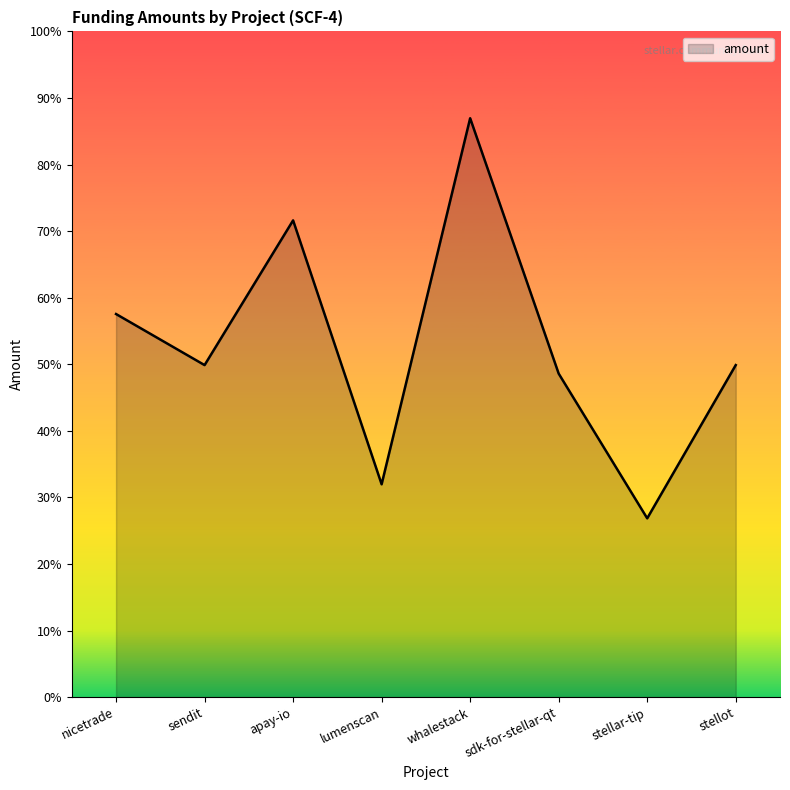

Reading left to right, transcribe all the data shown in this chart.

30551.2	26477.7	38019.3	16972.9	46166.3	25798.8	14257.2	26477.7